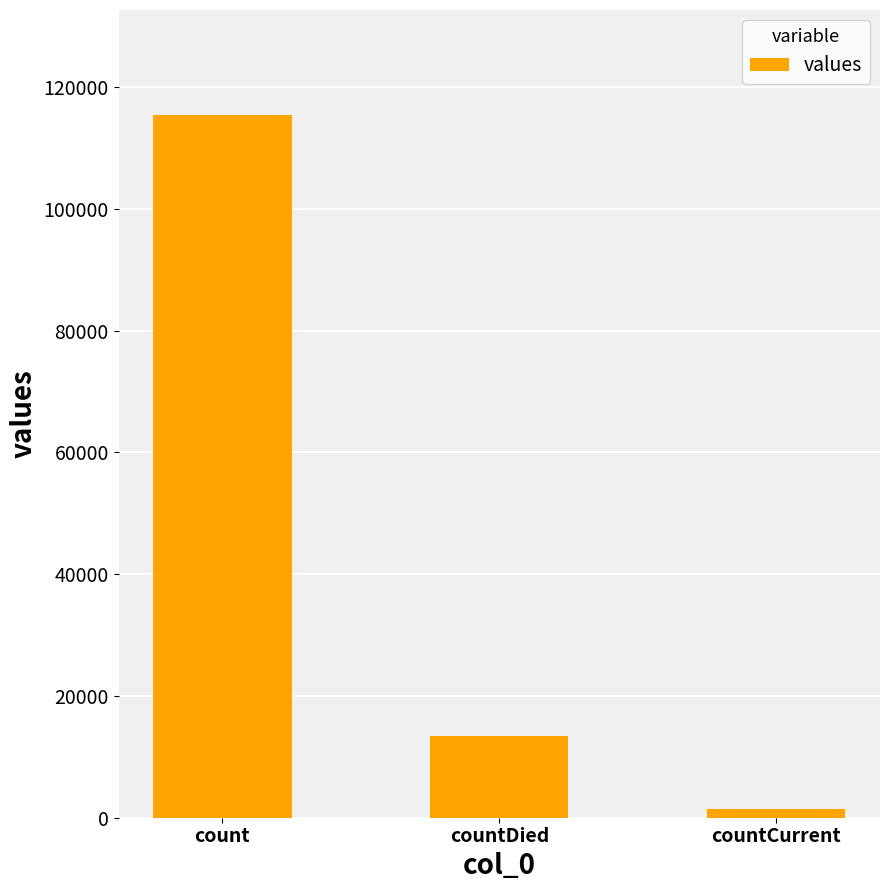

Reading left to right, what are all the values shown in this chart?

115379	13343	1383